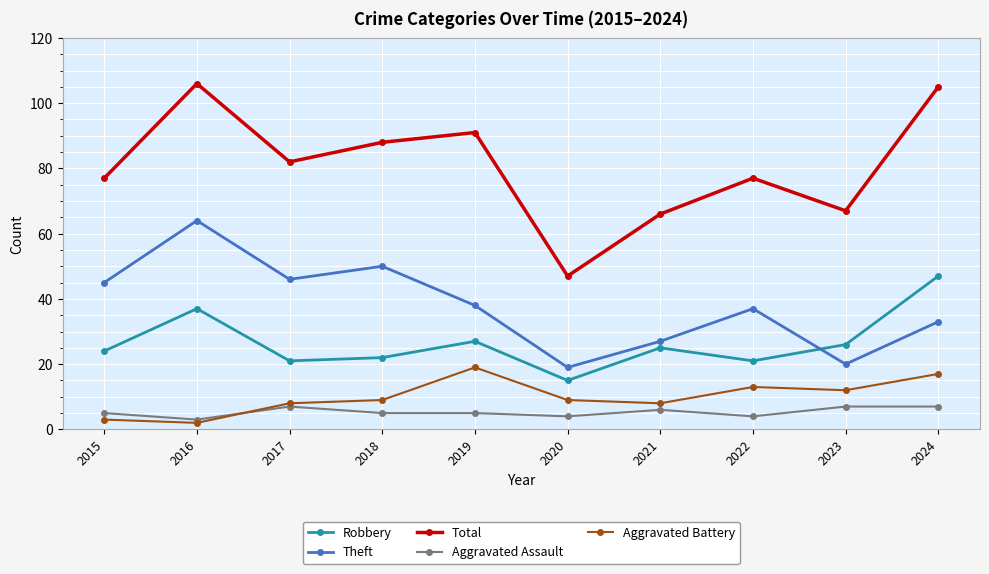

What is the difference between the Robbery values at 2018 and 2024?

25